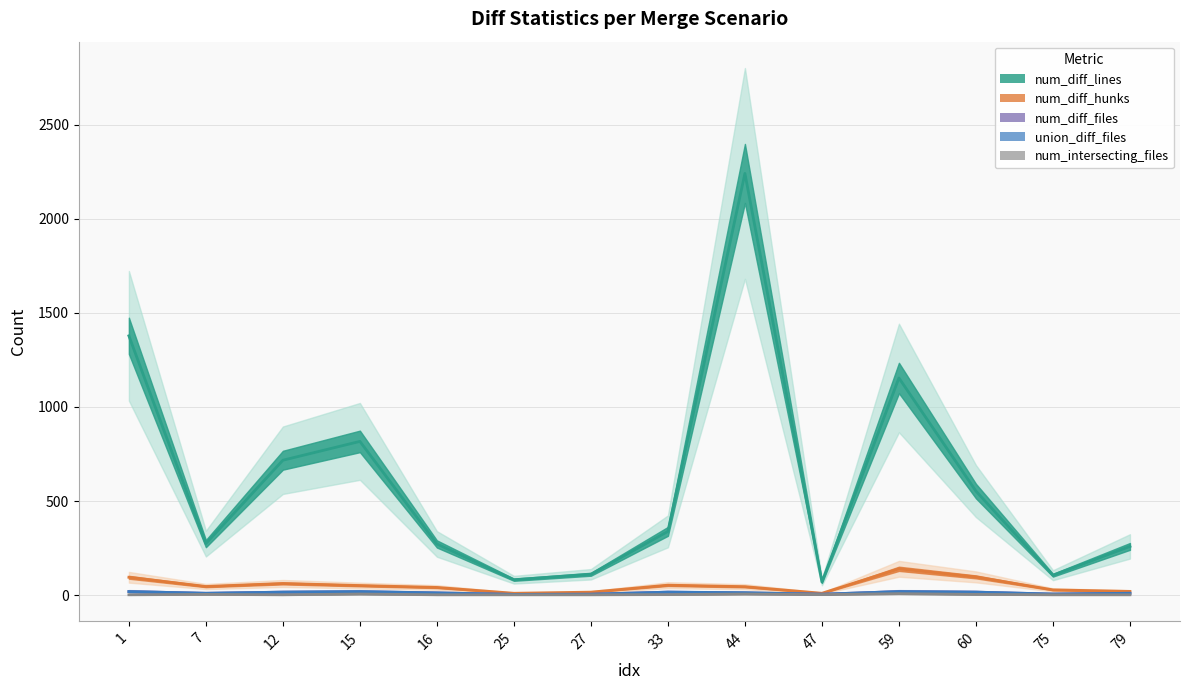

How many lines are shown in the chart?

5